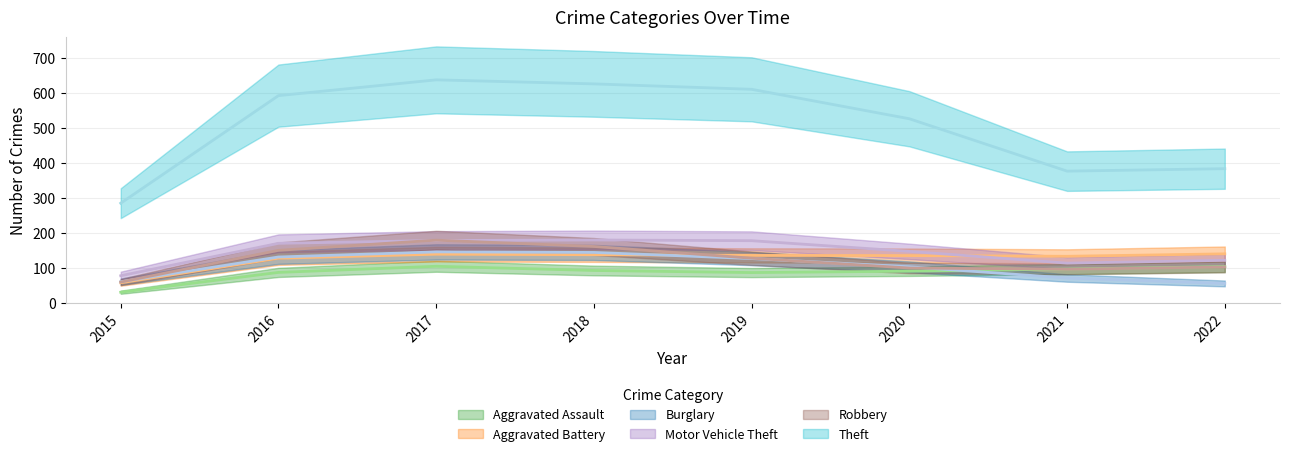

What is the difference between the maximum and minimum values in the Robbery series?

92